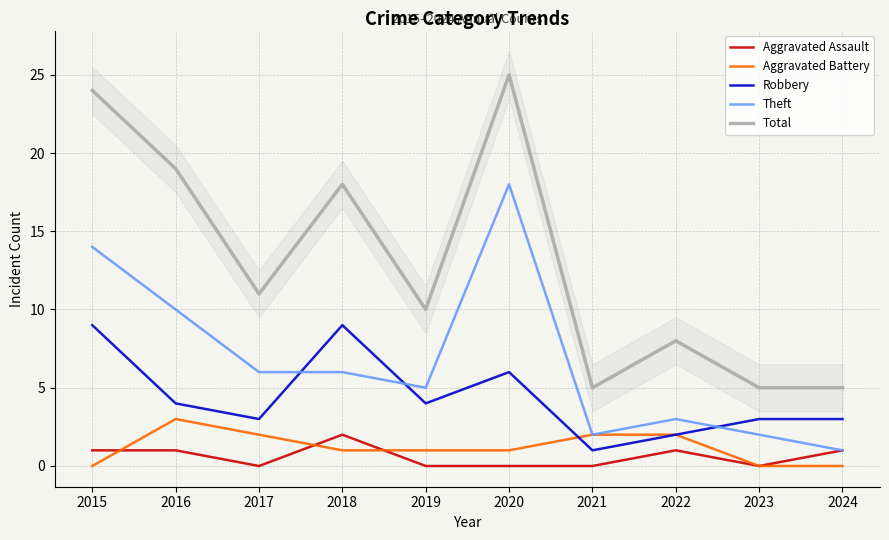

Between 2018 and 2019, which series saw the biggest shift?

Total